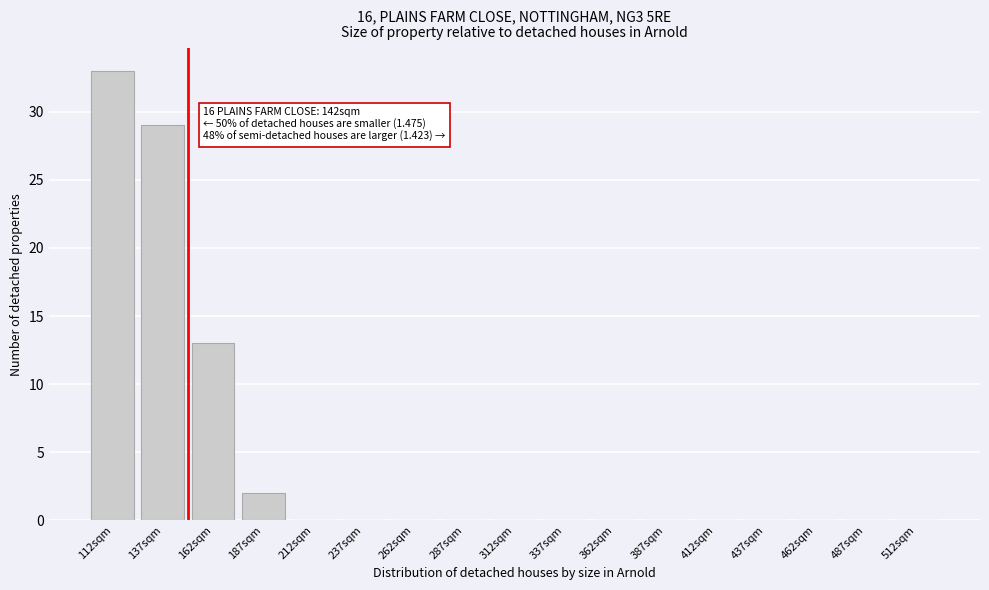

Reading left to right, extract all data points from this chart.

112sqm=33	137sqm=29	162sqm=13	187sqm=2	212sqm=0	237sqm=0	262sqm=0	287sqm=0	312sqm=0	337sqm=0	362sqm=0	387sqm=0	412sqm=0	437sqm=0	462sqm=0	487sqm=0	512sqm=0